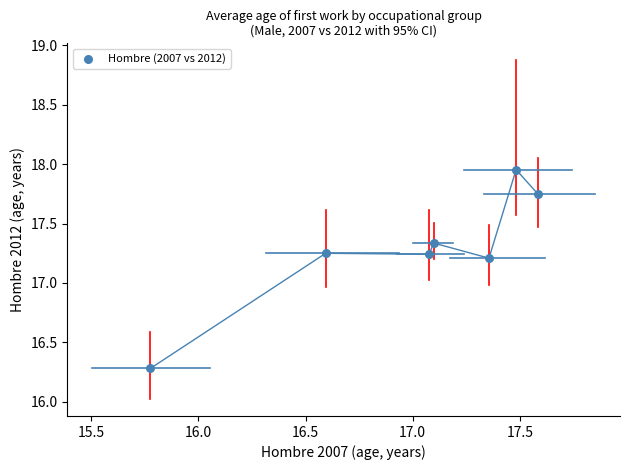

What is the range of X values (max minus min)?

1.8